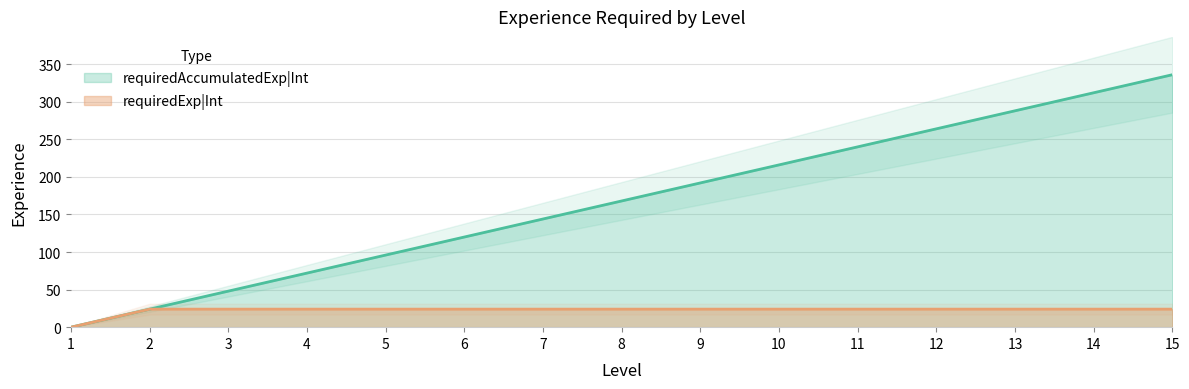

True or false: requiredAccumulatedExp|Int and requiredExp|Int intersect in this chart.

False